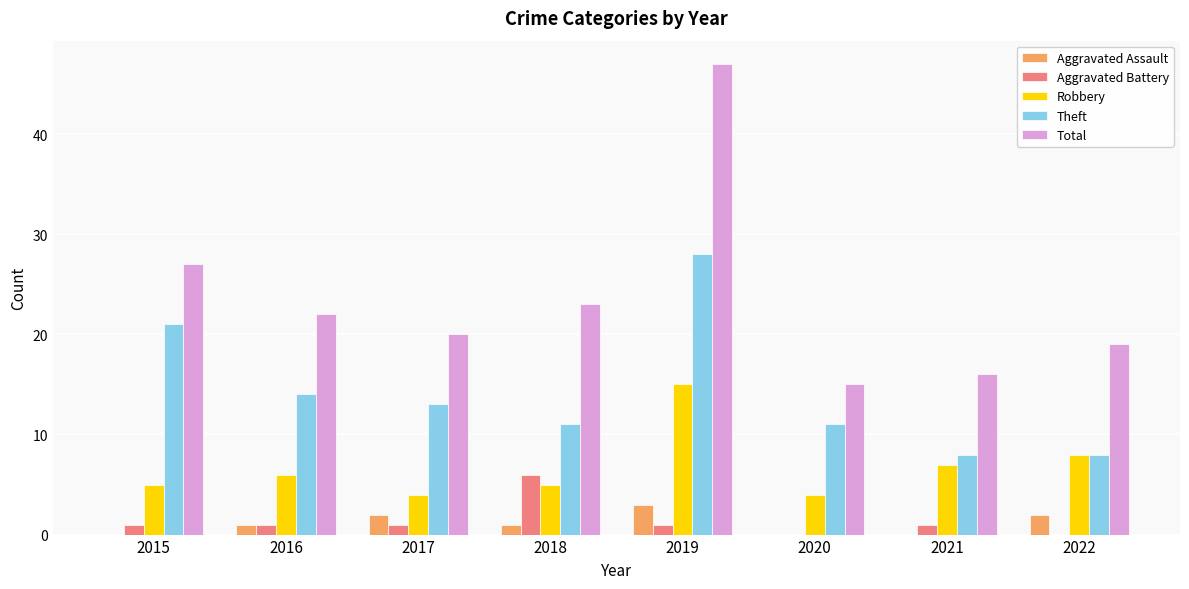

What is the greatest value displayed?

47